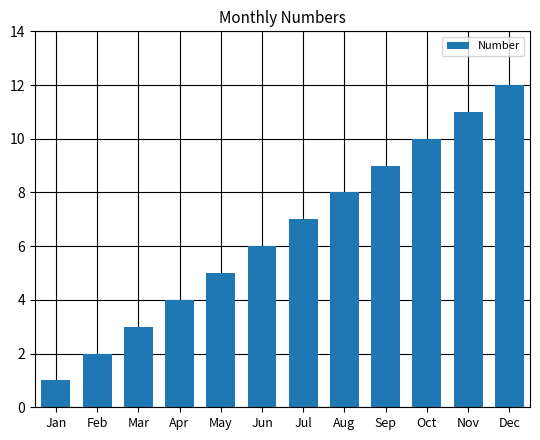

What is the value of the 1st bar from the left?

1